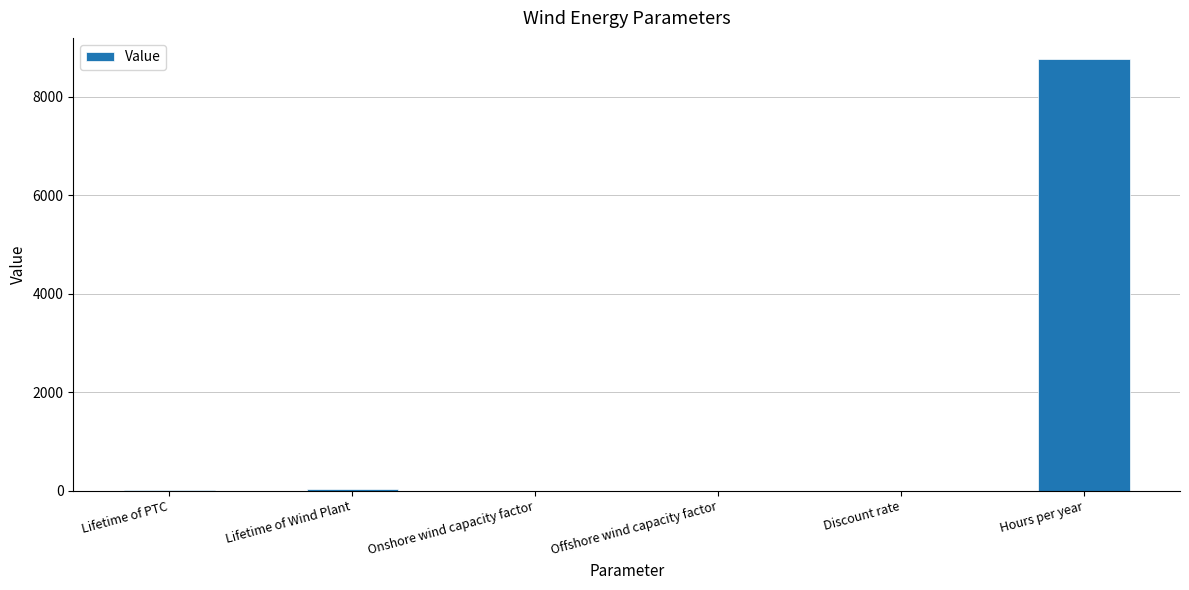

What is the change in value from Lifetime of PTC to Discount rate?

-10.0